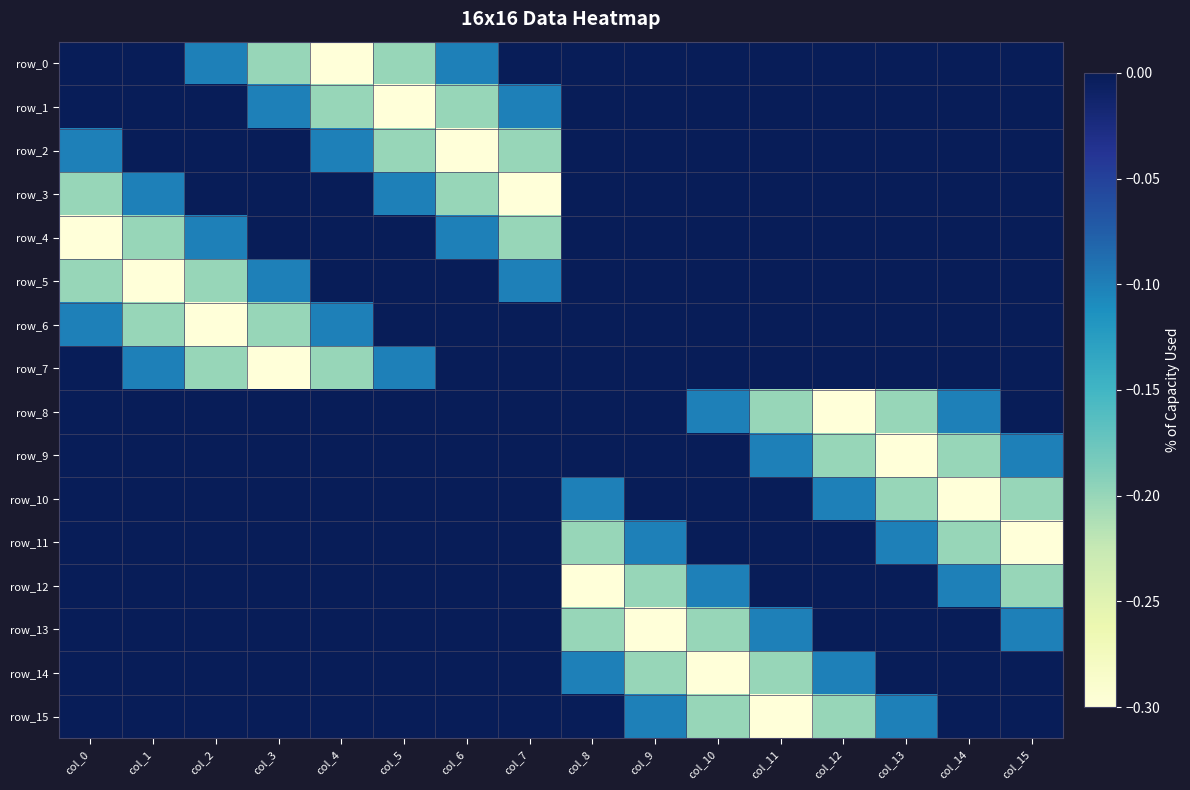

Reading left to right, extract all data points from this chart.

row_0: 0.0	0.0	-0.1	-0.2	-0.3	-0.2	-0.1	0.0	0.0	0.0	0.0	0.0	0.0	0.0	0.0	0.0
row_1: 0.0	0.0	0.0	-0.1	-0.2	-0.3	-0.2	-0.1	0.0	0.0	0.0	0.0	0.0	0.0	0.0	0.0
row_2: -0.1	0.0	0.0	0.0	-0.1	-0.2	-0.3	-0.2	0.0	0.0	0.0	0.0	0.0	0.0	0.0	0.0
row_3: -0.2	-0.1	0.0	0.0	0.0	-0.1	-0.2	-0.3	0.0	0.0	0.0	0.0	0.0	0.0	0.0	0.0
row_4: -0.3	-0.2	-0.1	0.0	0.0	0.0	-0.1	-0.2	0.0	0.0	0.0	0.0	0.0	0.0	0.0	0.0
row_5: -0.2	-0.3	-0.2	-0.1	0.0	0.0	0.0	-0.1	0.0	0.0	0.0	0.0	0.0	0.0	0.0	0.0
row_6: -0.1	-0.2	-0.3	-0.2	-0.1	0.0	0.0	0.0	0.0	0.0	0.0	0.0	0.0	0.0	0.0	0.0
row_7: 0.0	-0.1	-0.2	-0.3	-0.2	-0.1	0.0	0.0	0.0	0.0	0.0	0.0	0.0	0.0	0.0	0.0
row_8: 0.0	0.0	0.0	0.0	0.0	0.0	0.0	0.0	0.0	0.0	-0.1	-0.2	-0.3	-0.2	-0.1	0.0
row_9: 0.0	0.0	0.0	0.0	0.0	0.0	0.0	0.0	0.0	0.0	0.0	-0.1	-0.2	-0.3	-0.2	-0.1
row_10: 0.0	0.0	0.0	0.0	0.0	0.0	0.0	0.0	-0.1	0.0	0.0	0.0	-0.1	-0.2	-0.3	-0.2
row_11: 0.0	0.0	0.0	0.0	0.0	0.0	0.0	0.0	-0.2	-0.1	0.0	0.0	0.0	-0.1	-0.2	-0.3
row_12: 0.0	0.0	0.0	0.0	0.0	0.0	0.0	0.0	-0.3	-0.2	-0.1	0.0	0.0	0.0	-0.1	-0.2
row_13: 0.0	0.0	0.0	0.0	0.0	0.0	0.0	0.0	-0.2	-0.3	-0.2	-0.1	0.0	0.0	0.0	-0.1
row_14: 0.0	0.0	0.0	0.0	0.0	0.0	0.0	0.0	-0.1	-0.2	-0.3	-0.2	-0.1	0.0	0.0	0.0
row_15: 0.0	0.0	0.0	0.0	0.0	0.0	0.0	0.0	0.0	-0.1	-0.2	-0.3	-0.2	-0.1	0.0	0.0